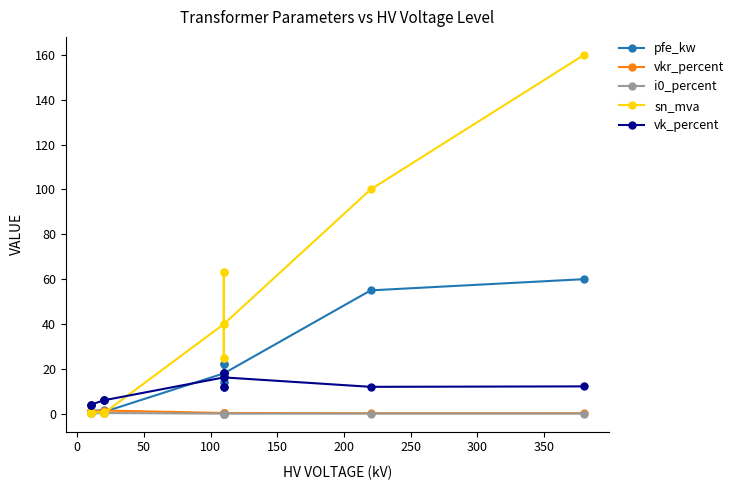

How many data points does each series have?

14